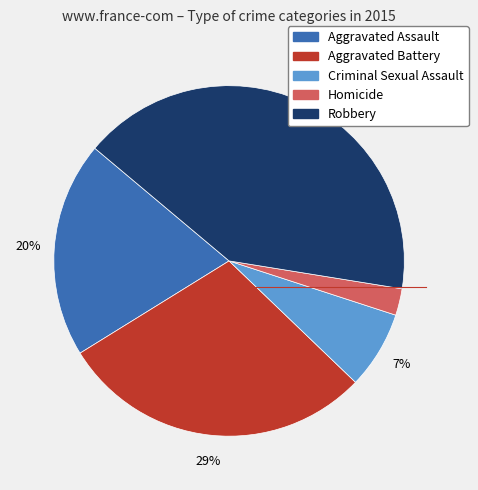

Is the sum of Aggravated Battery and Criminal Sexual Assault greater than half?

No